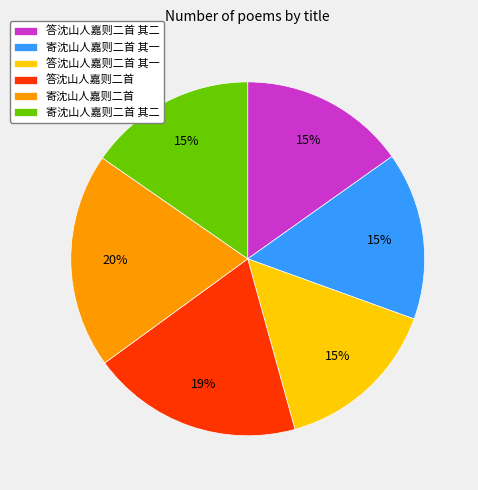

To the nearest percent, what percentage of the pie is 寄沈山人嘉则二首 其二?

15%